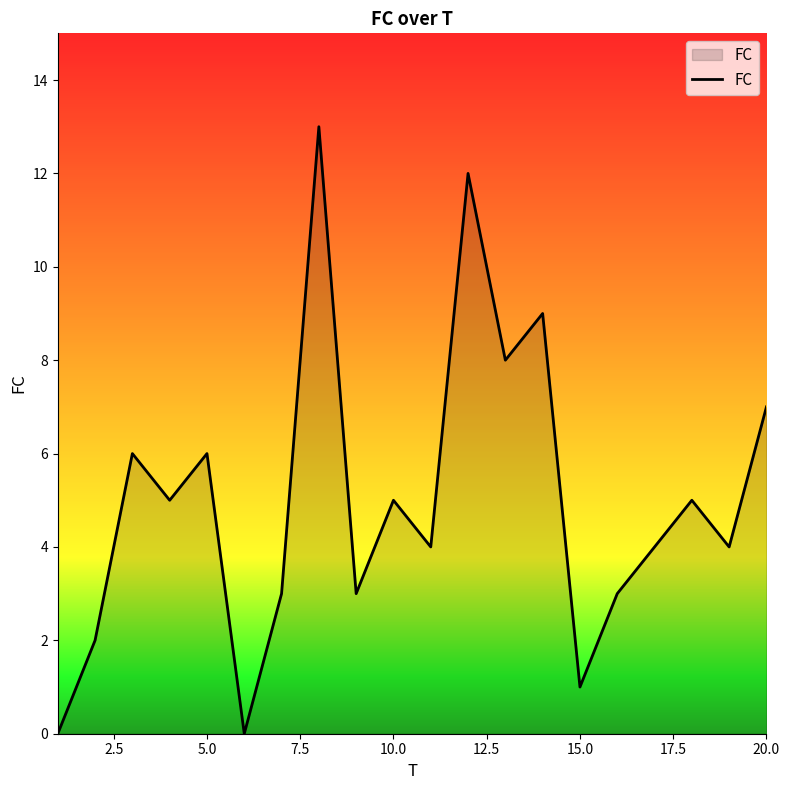

What is the maximum value shown in the chart?

13